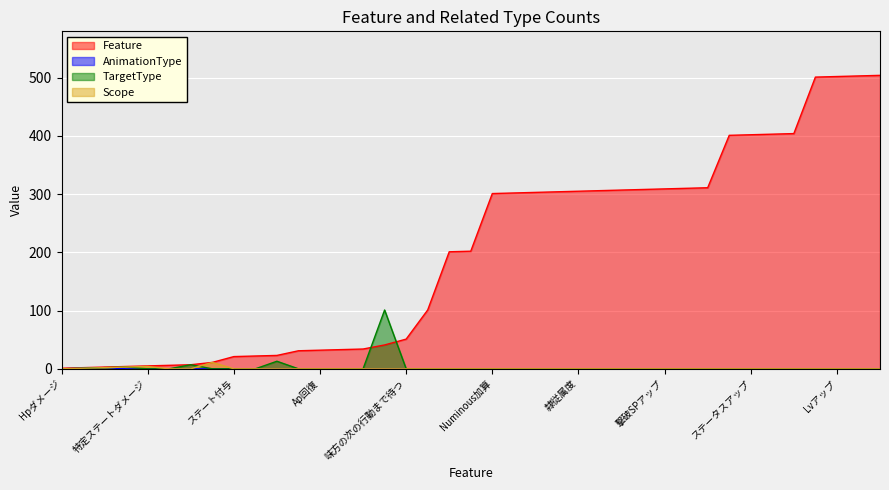

Reading left to right, what are all the values shown in this chart?

Feature: Hpダメージ=1	Hp回復=2	Hp吸収ダメージ=3	Hp固定ダメージ=4	特定ステートダメージ=5	Mpダメージ=6	Mp回復=7	効果無視Hpダメージ=11	ステート付与=21	ステート解除=22	Abnormalステート解除=23	行動後Ap設定=31	Ap回復=32	ターンApリセットをしない=33	先制攻撃=34	自身のHpを1にする=41	味方の次の行動まで待つ=51	行動後スキル=101	回復特性=201	アンデッド特攻=202	Numinous加算=301	Numinouse消費率=302	敵Lv=303	SP加算=304	隷従属度=305	アルカナ変更=306	ステータスコスト減算=307	敵前衛消滅=308	撃破SPアップ=309	属性適性増加=310	命令不可=311	コマンドLvアップ=401	ステータスアップ=402	魔法入手=403	最大HpとMpアップ=404	ターン数アップ=501	Lvアップ=502	習得コスト0=503	ロスト回避=504
AnimationType: Hpダメージ=0	Hp回復=1	Hp吸収ダメージ=2	Hp固定ダメージ=0	特定ステートダメージ=0	Mpダメージ=0	Mp回復=0	効果無視Hpダメージ=0	ステート付与=0	ステート解除=0	Abnormalステート解除=0	行動後Ap設定=0	Ap回復=0	ターンApリセットをしない=0	先制攻撃=0	自身のHpを1にする=0	味方の次の行動まで待つ=0	行動後スキル=0	回復特性=0	アンデッド特攻=0	Numinous加算=0	Numinouse消費率=0	敵Lv=0	SP加算=0	隷従属度=0	アルカナ変更=0	ステータスコスト減算=0	敵前衛消滅=0	撃破SPアップ=0	属性適性増加=0	命令不可=0	コマンドLvアップ=0	ステータスアップ=0	魔法入手=0	最大HpとMpアップ=0	ターン数アップ=0	Lvアップ=0	習得コスト0=0	ロスト回避=0
TargetType: Hpダメージ=0	Hp回復=1	Hp吸収ダメージ=2	Hp固定ダメージ=3	特定ステートダメージ=0	Mpダメージ=0	Mp回復=7	効果無視Hpダメージ=0	ステート付与=0	ステート解除=0	Abnormalステート解除=13	行動後Ap設定=0	Ap回復=0	ターンApリセットをしない=0	先制攻撃=0	自身のHpを1にする=101	味方の次の行動まで待つ=0	行動後スキル=0	回復特性=0	アンデッド特攻=0	Numinous加算=0	Numinouse消費率=0	敵Lv=0	SP加算=0	隷従属度=0	アルカナ変更=0	ステータスコスト減算=0	敵前衛消滅=0	撃破SPアップ=0	属性適性増加=0	命令不可=0	コマンドLvアップ=0	ステータスアップ=0	魔法入手=0	最大HpとMpアップ=0	ターン数アップ=0	Lvアップ=0	習得コスト0=0	ロスト回避=0
Scope: Hpダメージ=0	Hp回復=1	Hp吸収ダメージ=2	Hp固定ダメージ=3	特定ステートダメージ=4	Mpダメージ=0	Mp回復=0	効果無視Hpダメージ=11	ステート付与=0	ステート解除=0	Abnormalステート解除=0	行動後Ap設定=0	Ap回復=0	ターンApリセットをしない=0	先制攻撃=0	自身のHpを1にする=0	味方の次の行動まで待つ=0	行動後スキル=0	回復特性=0	アンデッド特攻=0	Numinous加算=0	Numinouse消費率=0	敵Lv=0	SP加算=0	隷従属度=0	アルカナ変更=0	ステータスコスト減算=0	敵前衛消滅=0	撃破SPアップ=0	属性適性増加=0	命令不可=0	コマンドLvアップ=0	ステータスアップ=0	魔法入手=0	最大HpとMpアップ=0	ターン数アップ=0	Lvアップ=0	習得コスト0=0	ロスト回避=0